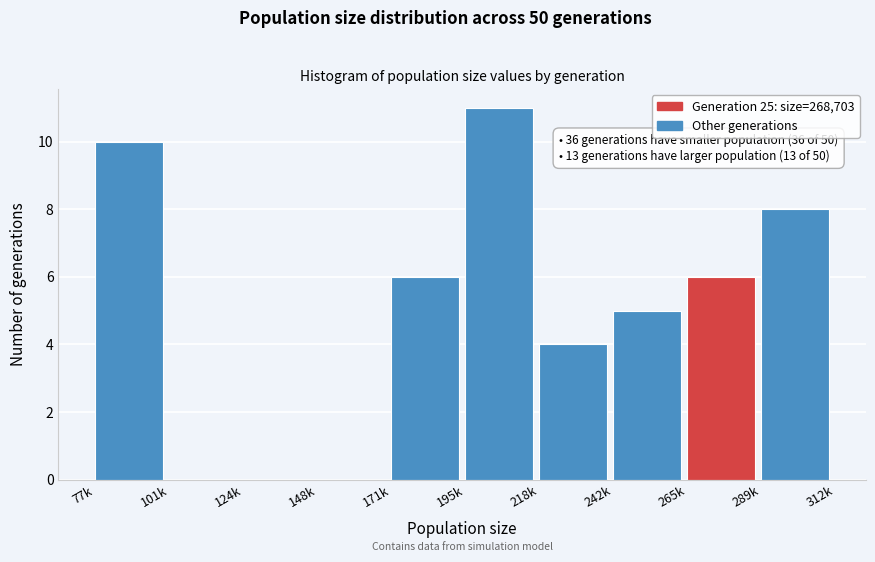

Reading left to right, transcribe all the data shown in this chart.

77k=10	101k=0	124k=0	148k=0	171k=6	195k=11	218k=4	242k=5	265k=6	289k=8